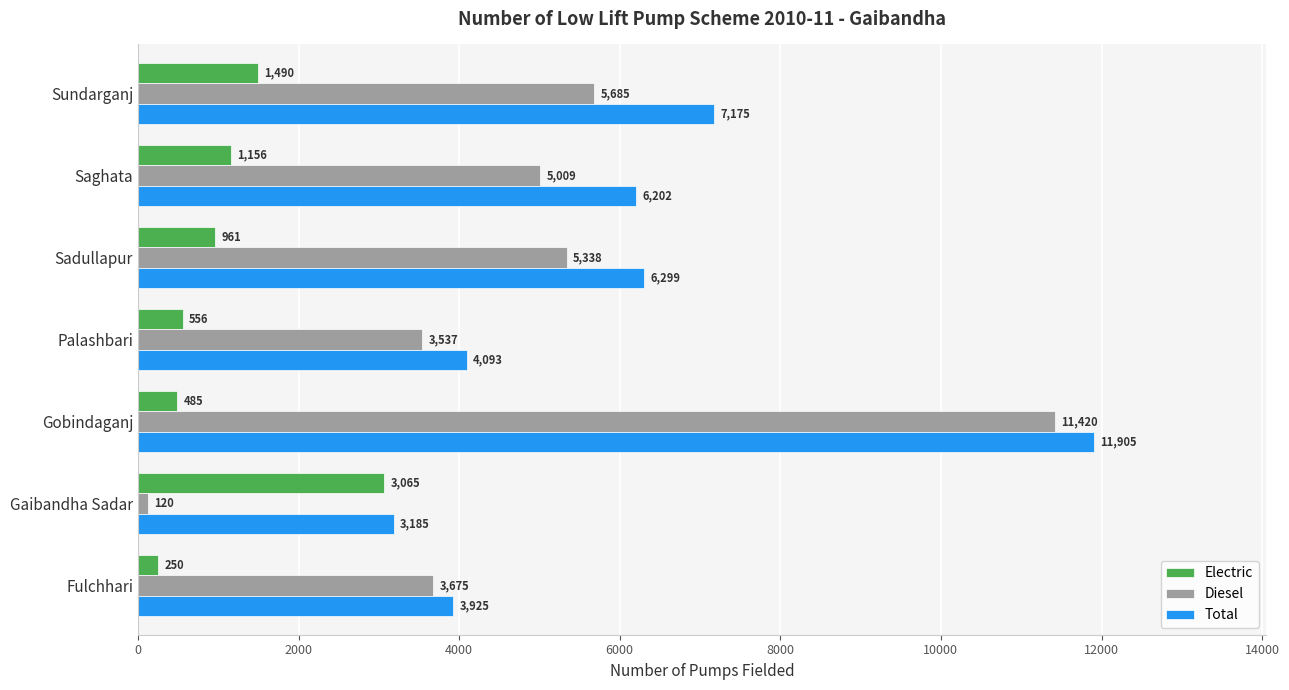

What is the difference between the second highest and minimum values in the Total series?

3990